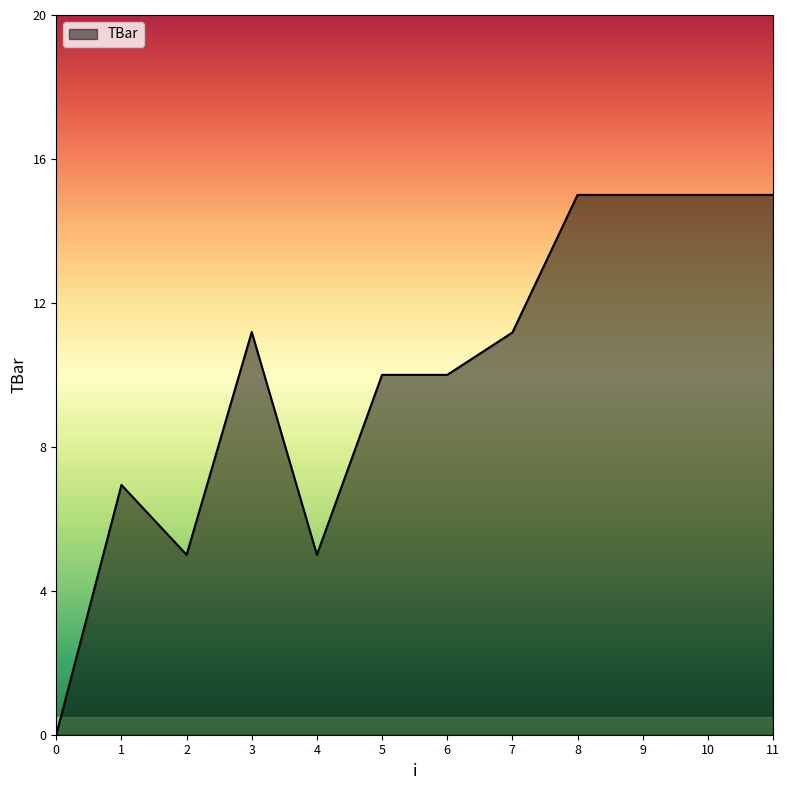

The value at 0 is 0.0. True or false?

True